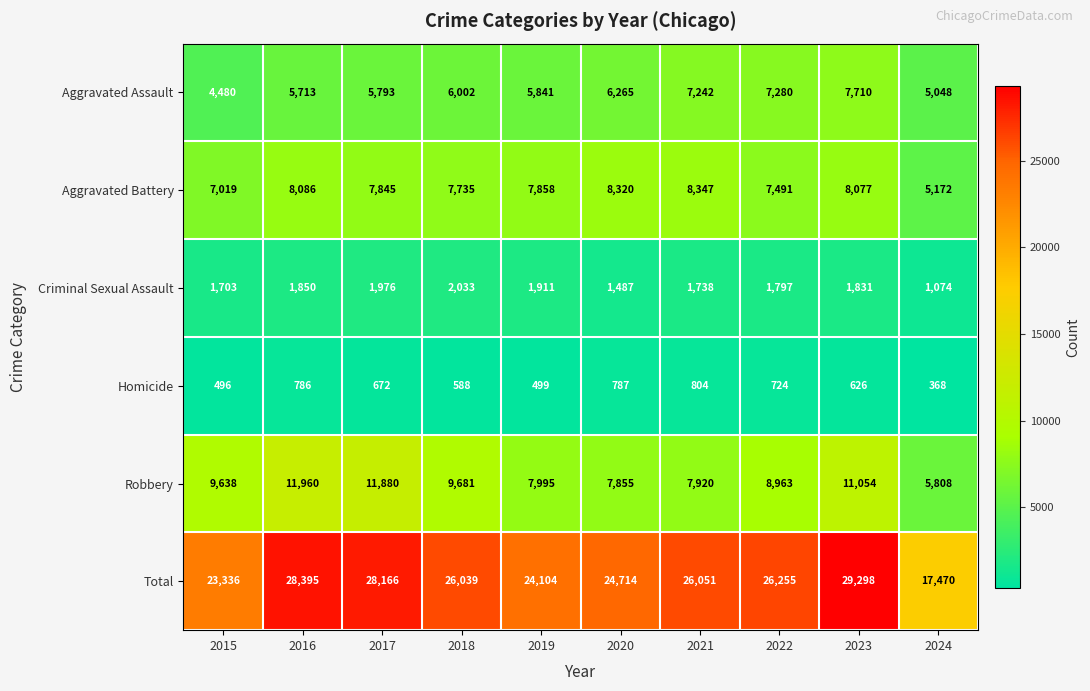

What is the smallest value displayed?

368